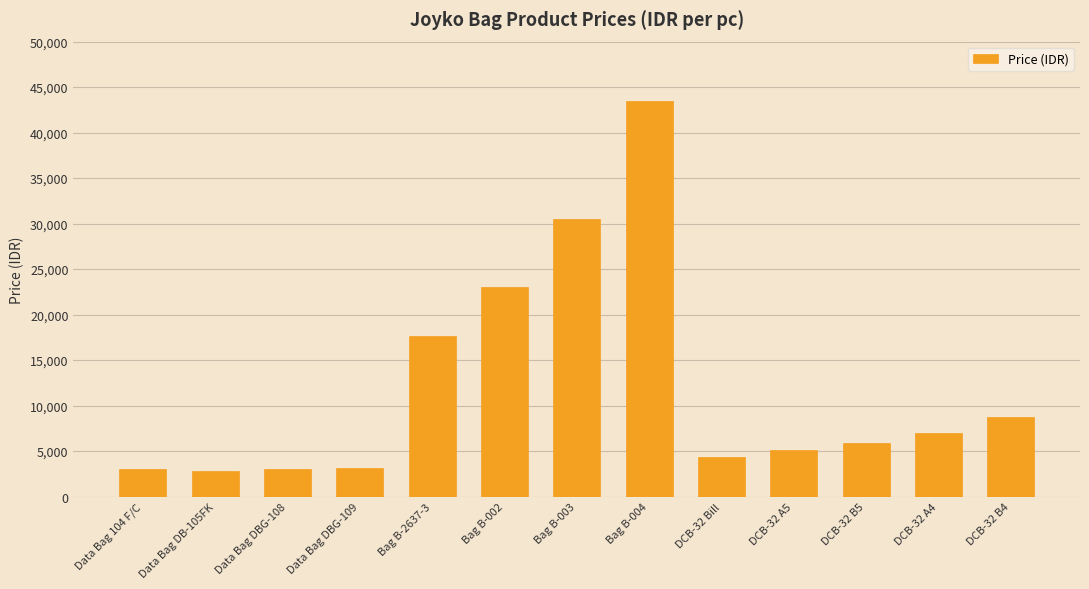

What is the smallest value displayed?

2800